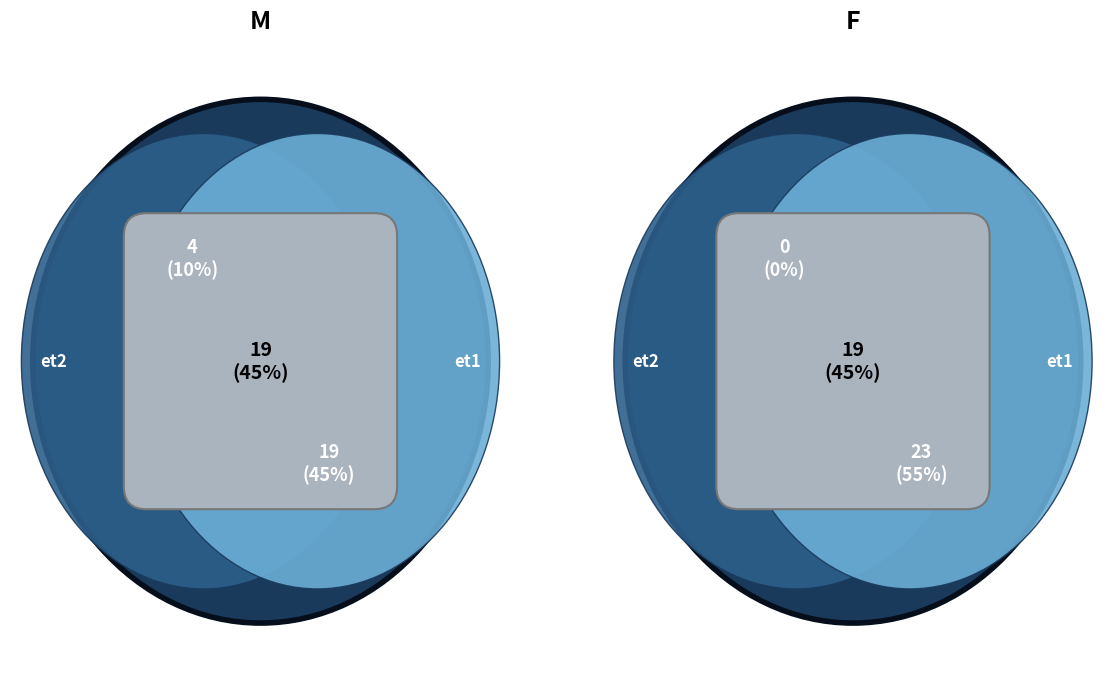

What percentage do F and M together represent?

100.0%